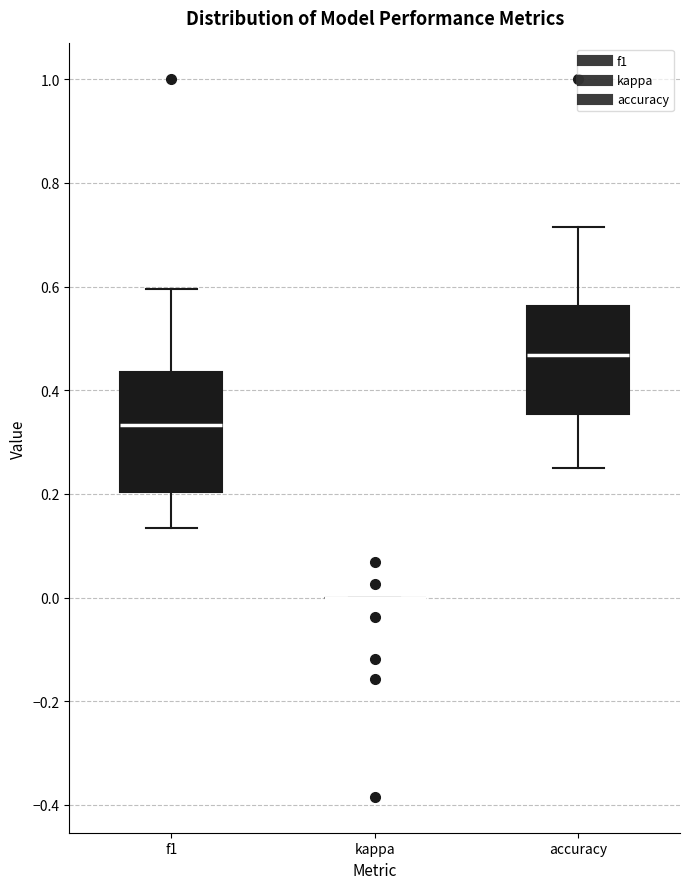

Reading left to right, read every box against the y-axis: the position of its median line, the range the box covers, and the ends of its whiskers. The values are not printed on the chart, so give them approximately, as read against the axis.

f1: median 0.34, box 0.20 to 0.44, whiskers 0.14 to 0.60
kappa: box collapsed to a line at 0.00, whiskers 0.00 to 0.00
accuracy: median 0.46, box 0.36 to 0.56, whiskers 0.26 to 0.72